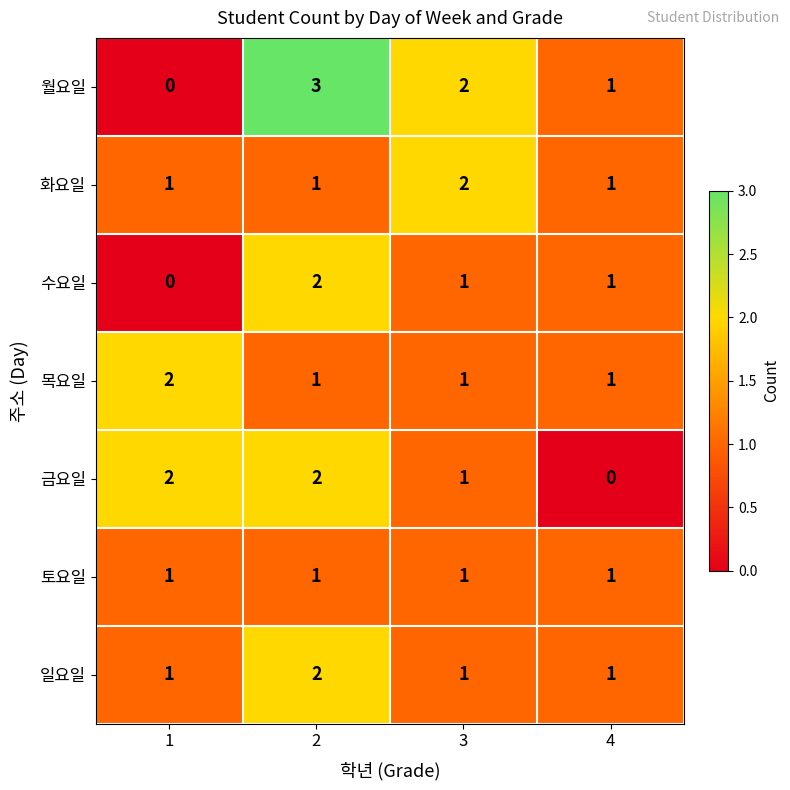

Which series has the largest range (max minus min)?

월요일